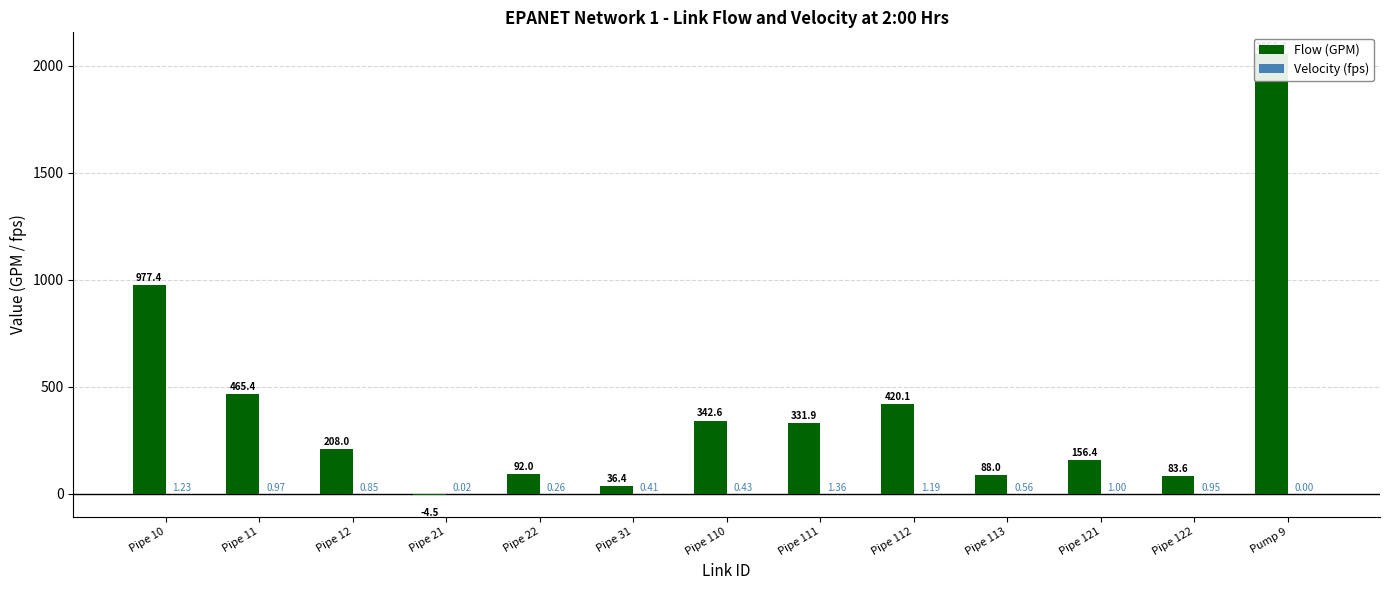

Rank the categories by Flow (GPM) value from lowest to highest.

Pipe 21, Pipe 31, Pipe 122, Pipe 113, Pipe 22, Pipe 121, Pipe 12, Pipe 111, Pipe 110, Pipe 112, Pipe 11, Pipe 10, Pump 9